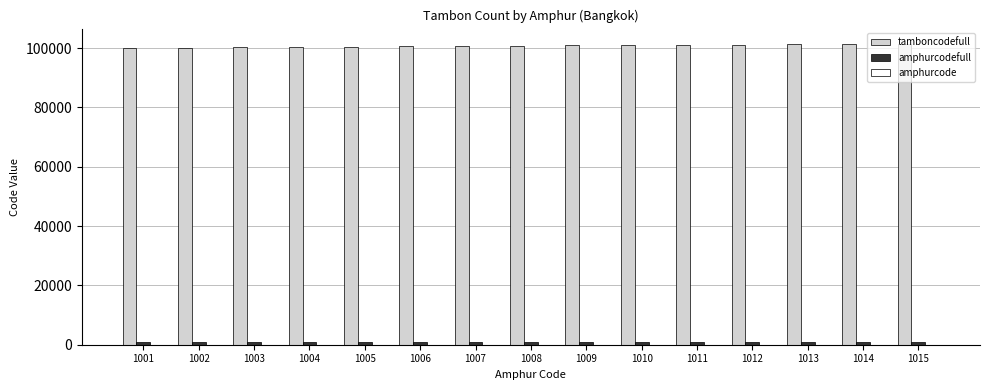

Which series has the largest total across all categories?

tamboncodefull